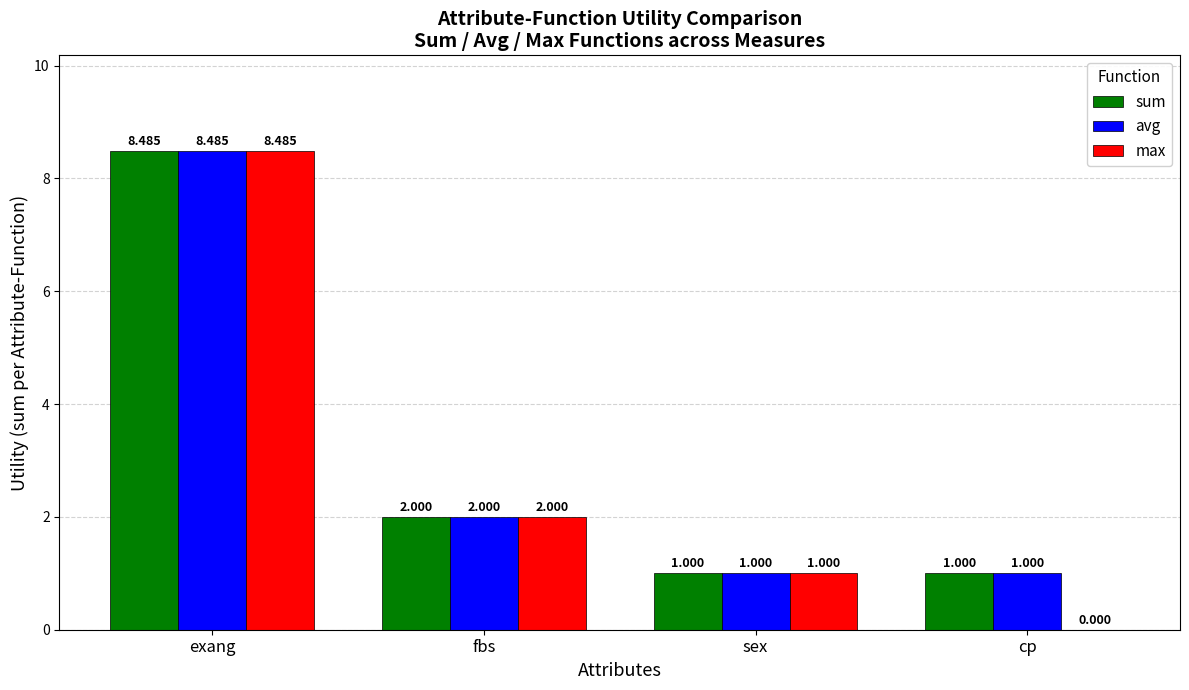

How many categories are shown in the chart?

4